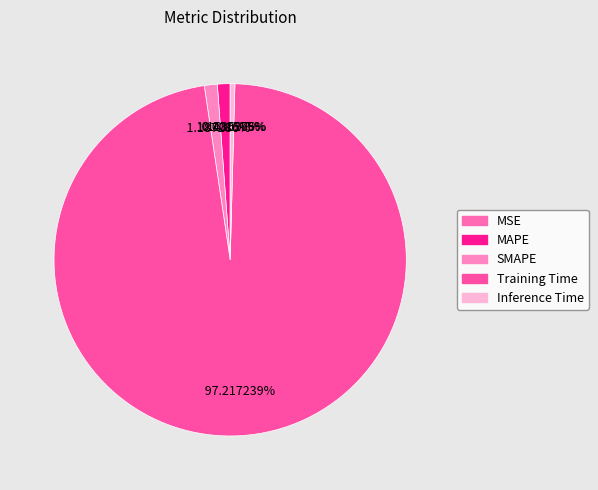

Is there a majority slice in this chart?

Yes